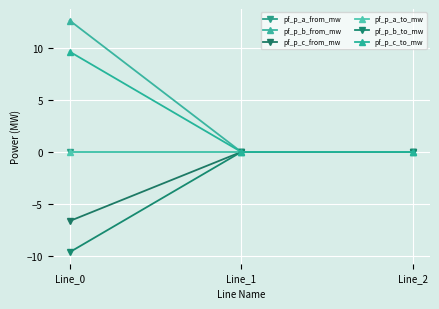

Is this an area chart (filled region under the line)?

No